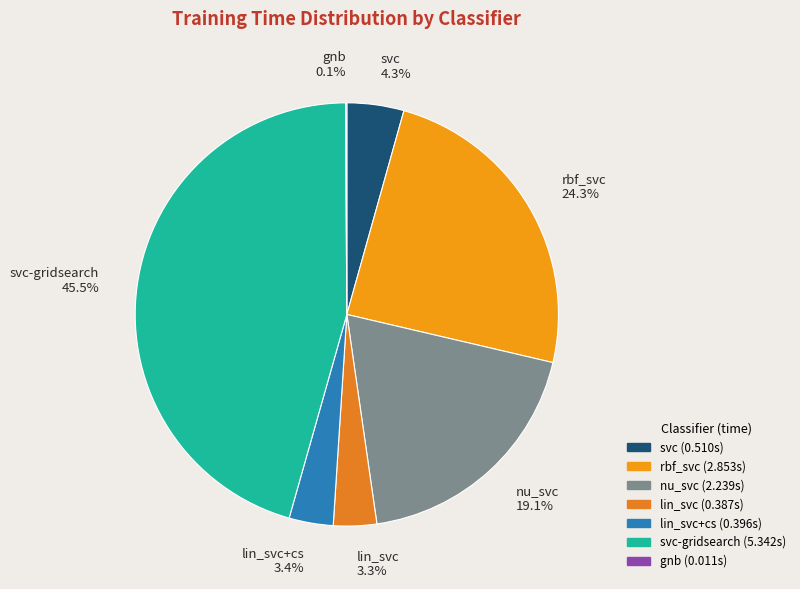

Which has a higher value, svc-gridsearch 45.5% or lin_svc+cs 3.4%?

svc-gridsearch 45.5%